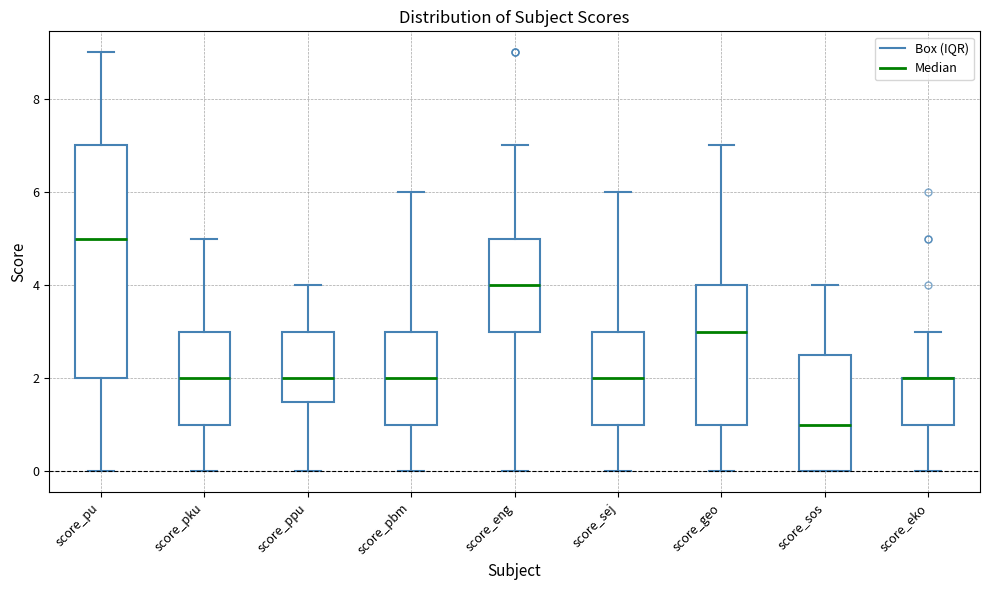

Reading left to right, transcribe this box plot: for each box, give where its median line is, the range the box spans, and where its two whiskers end, as read against the y-axis. The values are not printed on the chart, so give them approximately, as read against the axis.

score_pu: median 5.0, box 2.0 to 7.0, whiskers 0.0 to 9.0
score_pku: median 2.0, box 1.0 to 3.0, whiskers 0.0 to 5.0
score_ppu: median 2.0, box 1.6 to 3.0, whiskers 0.0 to 4.0
score_pbm: median 2.0, box 1.0 to 3.0, whiskers 0.0 to 6.0
score_eng: median 4.0, box 3.0 to 5.0, whiskers 0.0 to 7.0
score_sej: median 2.0, box 1.0 to 3.0, whiskers 0.0 to 6.0
score_geo: median 3.0, box 1.0 to 4.0, whiskers 0.0 to 7.0
score_sos: median 1.0, box 0.0 to 2.6, whiskers 0.0 to 4.0
score_eko: median 2.0 (drawn on the box's upper edge), box 1.0 to 2.0, whiskers 0.0 to 3.0